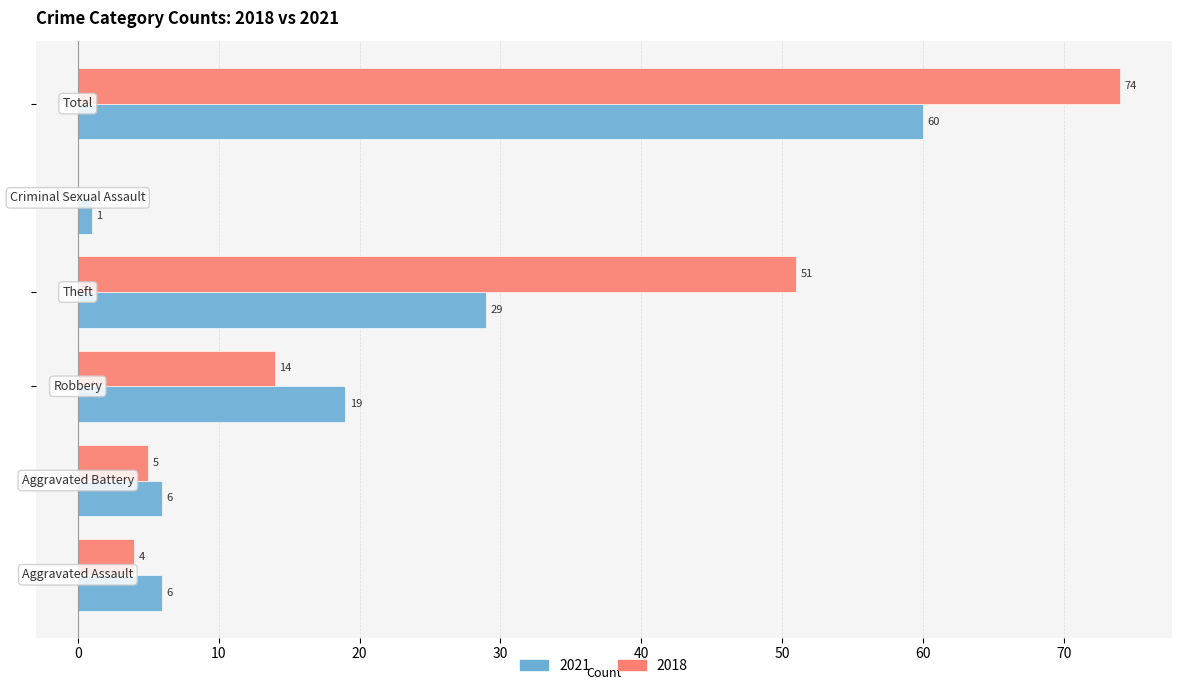

Which series has the largest total across all categories?

2018